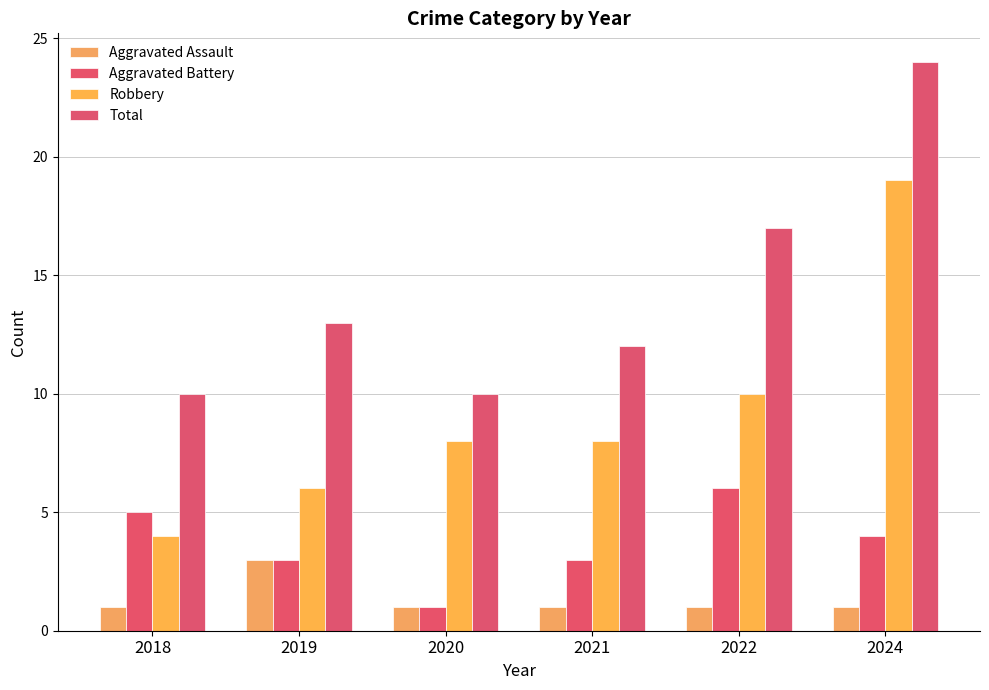

How many groups of bars are there?

6